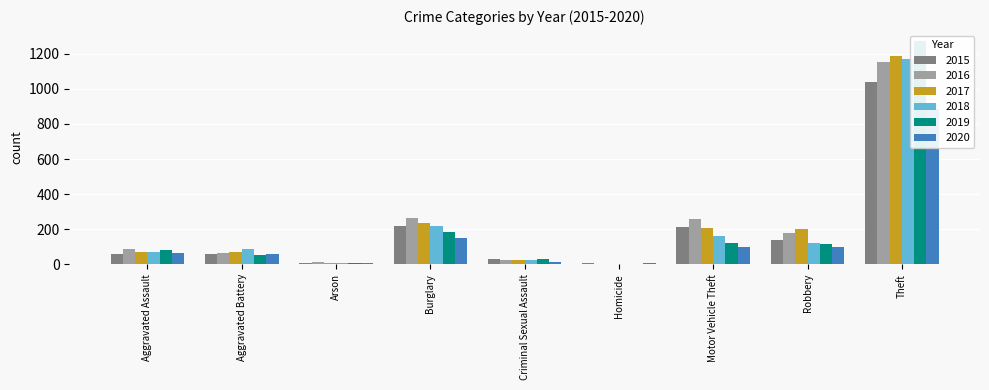

Rank the categories by 2015 value from lowest to highest.

Homicide, Arson, Criminal Sexual Assault, Aggravated Assault, Aggravated Battery, Robbery, Motor Vehicle Theft, Burglary, Theft